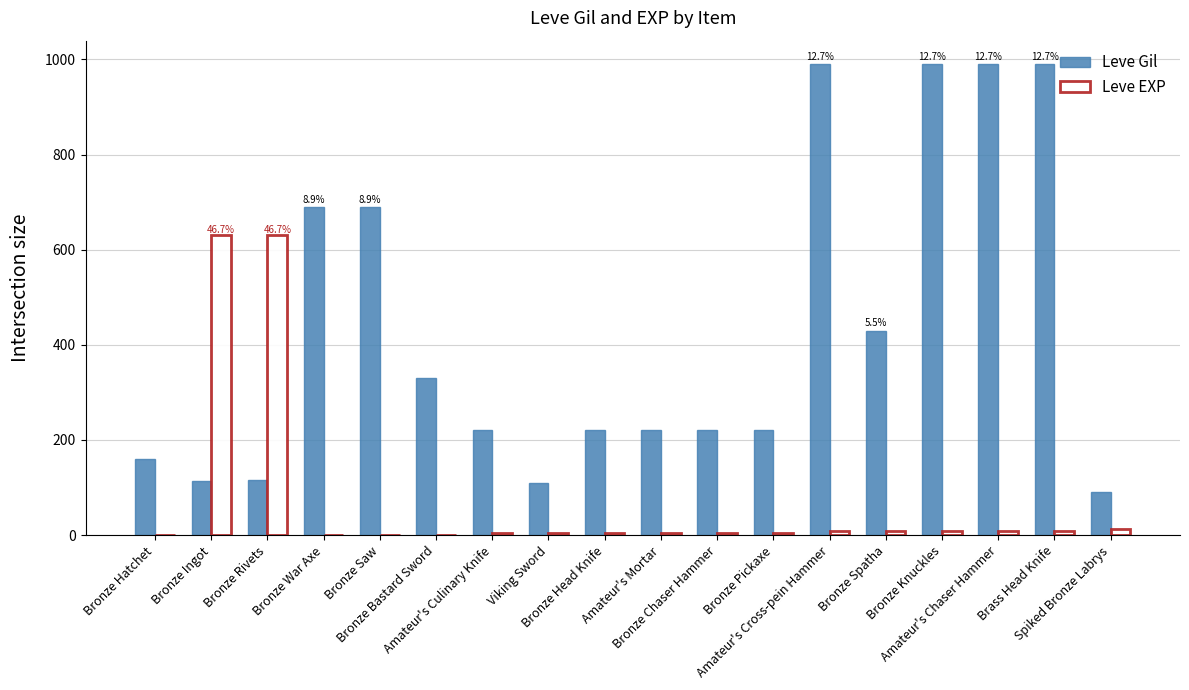

What is the maximum value shown in the chart?

990